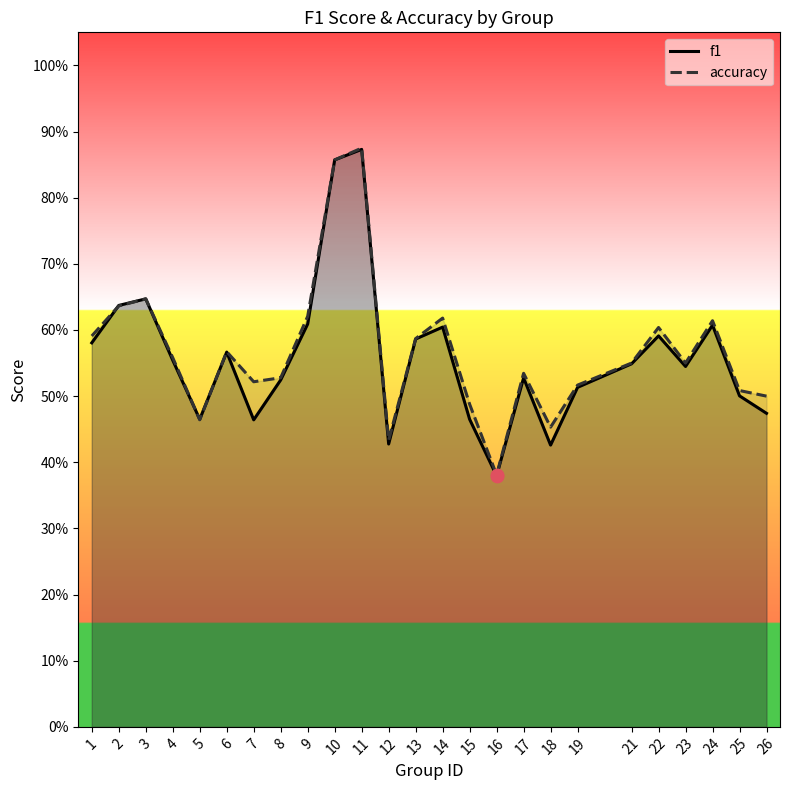

At how many categories does at least one series exceed 0?

25